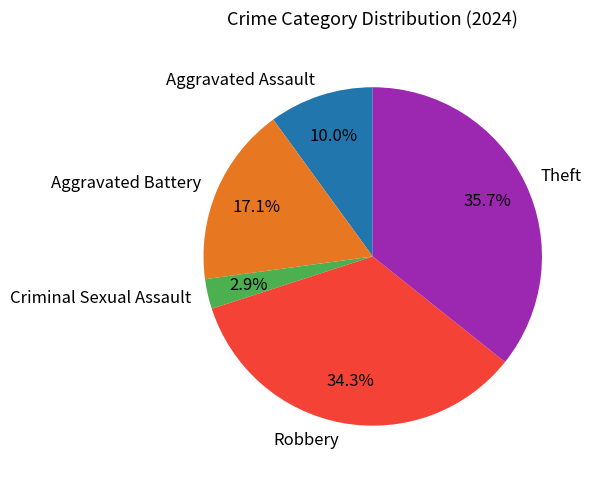

Is there a majority slice in this chart?

No